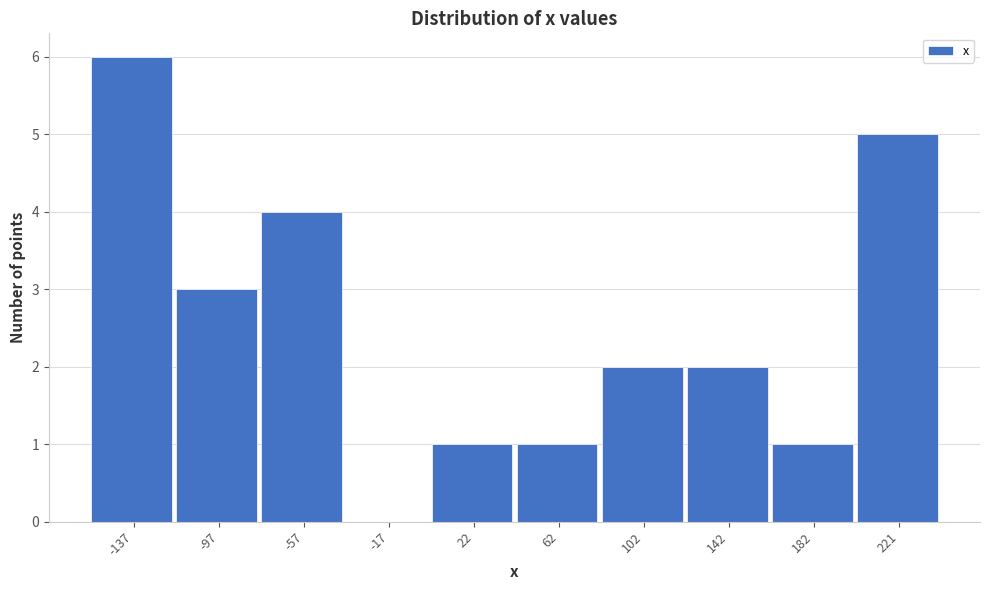

Reading right to left, list all the values displayed in this chart.

221=5	182=1	142=2	102=2	62=1	22=1	-17=0	-57=4	-97=3	-137=6